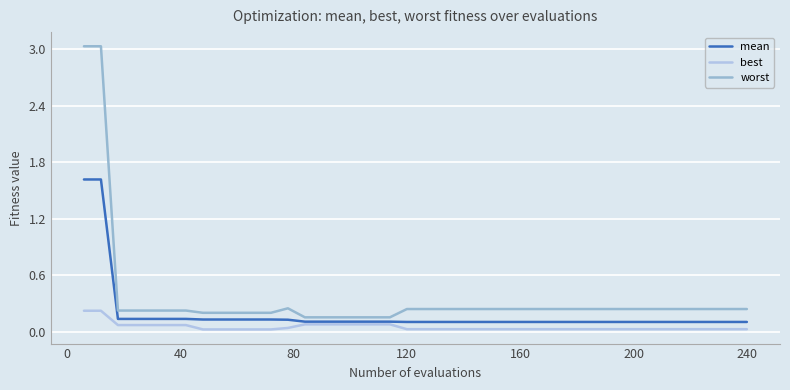

How many lines are shown in the chart?

3